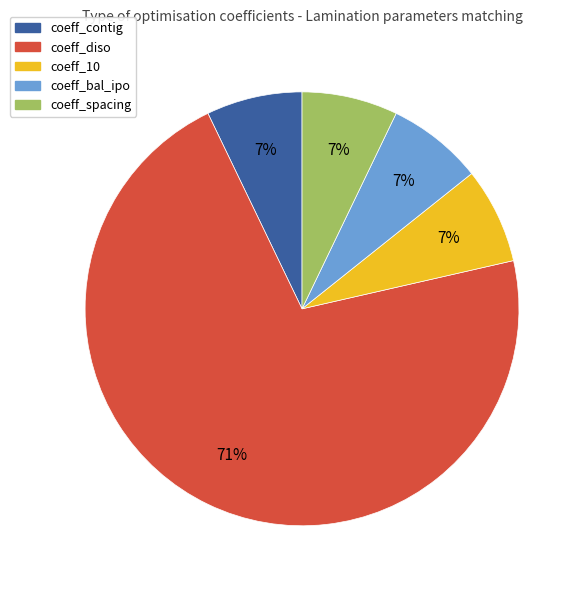

Is the sum of coeff_diso and coeff_10 greater than half?

Yes